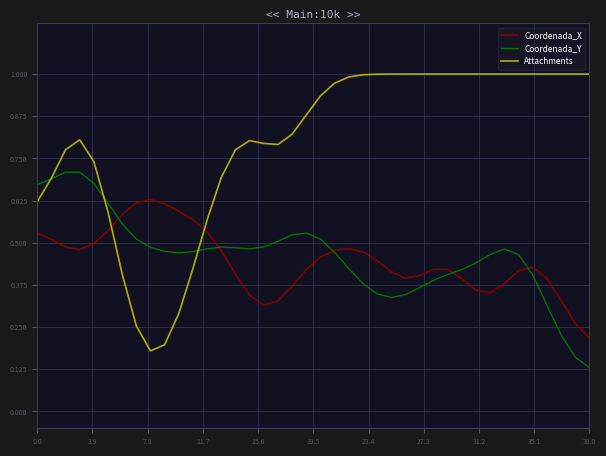

Rank the series by their maximum value, from highest to lowest.

Attachments, Coordenada_Y, Coordenada_X